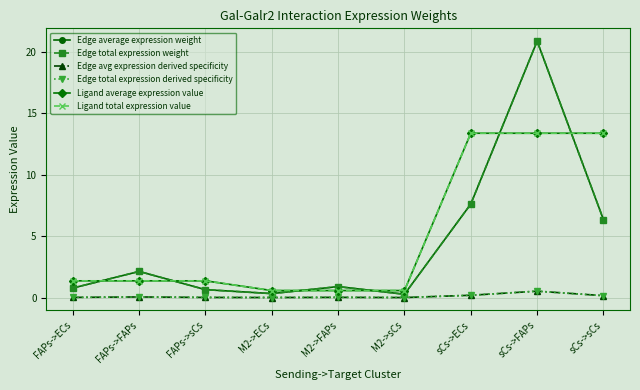

Between which two adjacent categories do Ligand total expression value and Edge total expression weight first intersect?

FAPs->ECs and FAPs->FAPs